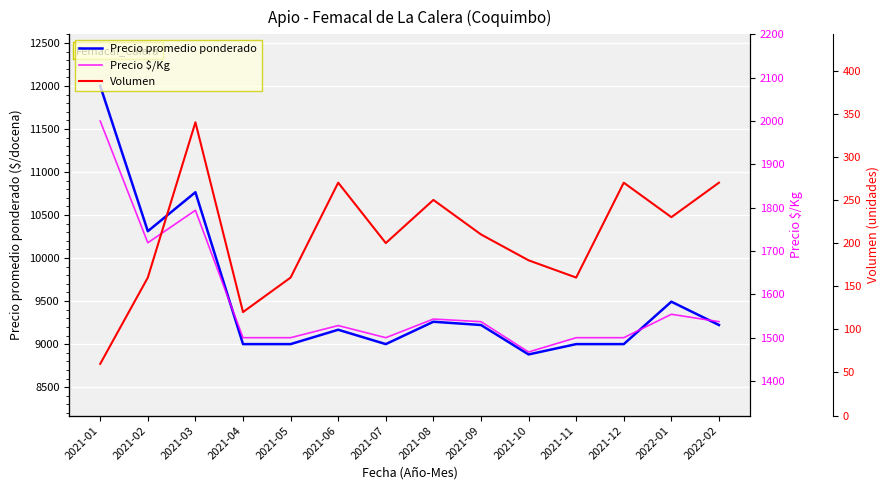

True or false: Volumen has more than 2 interior local peaks.

True